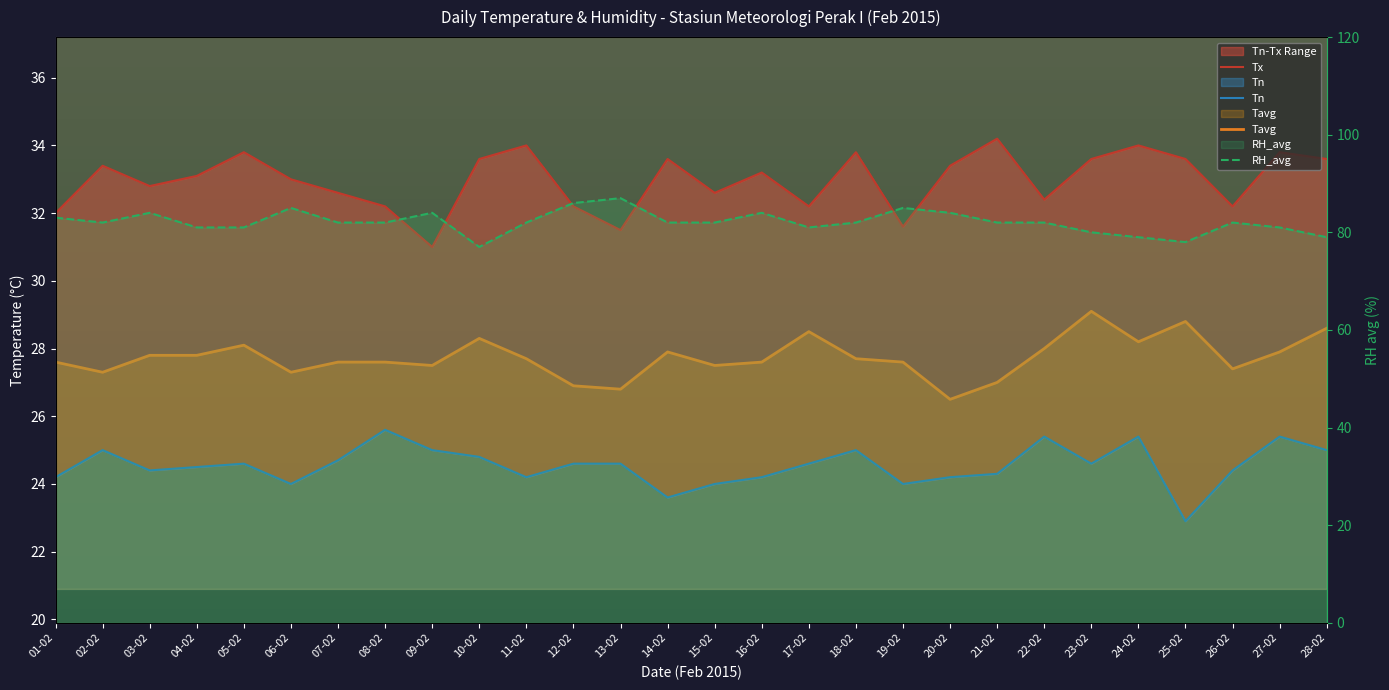

Reading left to right, extract all data points from this chart.

Tx: 32.0	33.4	32.8	33.1	33.8	33.0	32.6	32.2	31.0	33.6	34.0	32.2	31.5	33.6	32.6	33.2	32.2	33.8	31.6	33.4	34.2	32.4	33.6	34.0	33.6	32.2	33.8	33.6
Tn: 24.2	25.0	24.4	24.5	24.6	24.0	24.7	25.6	25.0	24.8	24.2	24.6	24.6	23.6	24.0	24.2	24.6	25.0	24.0	24.2	24.3	25.4	24.6	25.4	22.9	24.4	25.4	25.0
Tavg: 27.6	27.3	27.8	27.8	28.1	27.3	27.6	27.6	27.5	28.3	27.7	26.9	26.8	27.9	27.5	27.6	28.5	27.7	27.6	26.5	27.0	28.0	29.1	28.2	28.8	27.4	27.9	28.6
RH_avg: 83.0	82.0	84.0	81.0	81.0	85.0	82.0	82.0	84.0	77.0	82.0	86.0	87.0	82.0	82.0	84.0	81.0	82.0	85.0	84.0	82.0	82.0	80.0	79.0	78.0	82.0	81.0	79.0